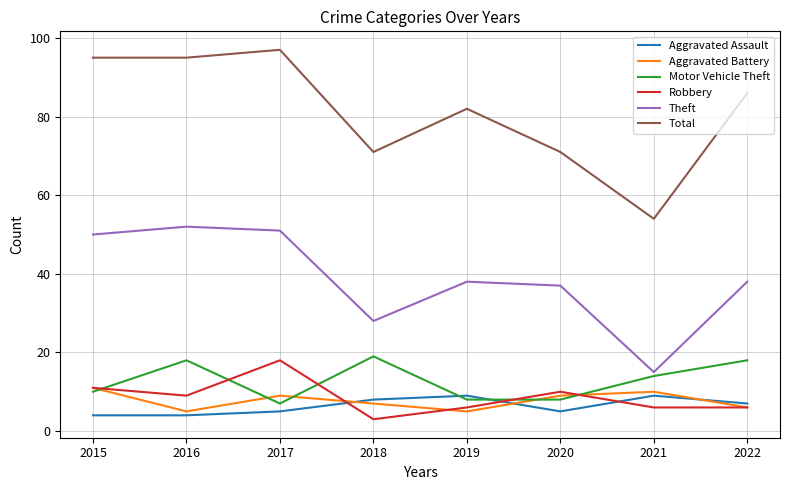

Which series has the largest range (max minus min)?

Total